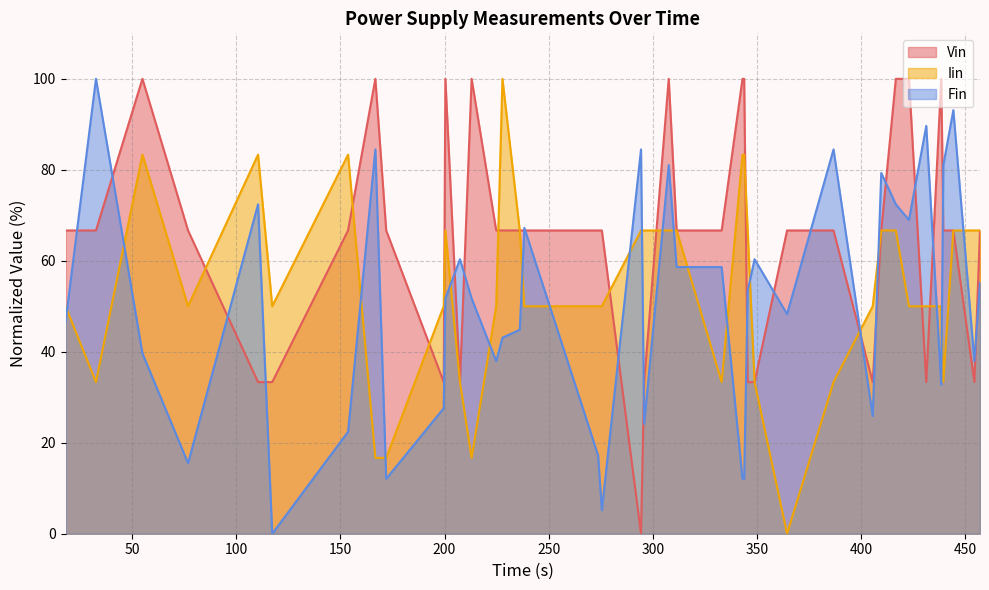

Which series has the largest range (max minus min)?

Vin